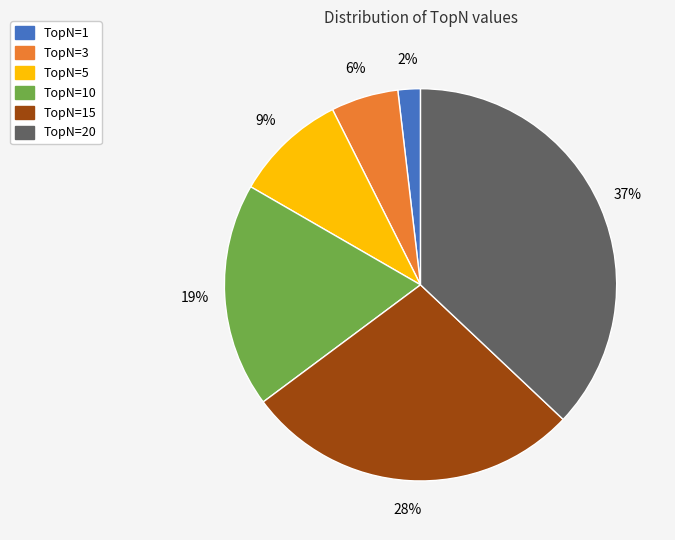

Does any single category account for the majority?

No